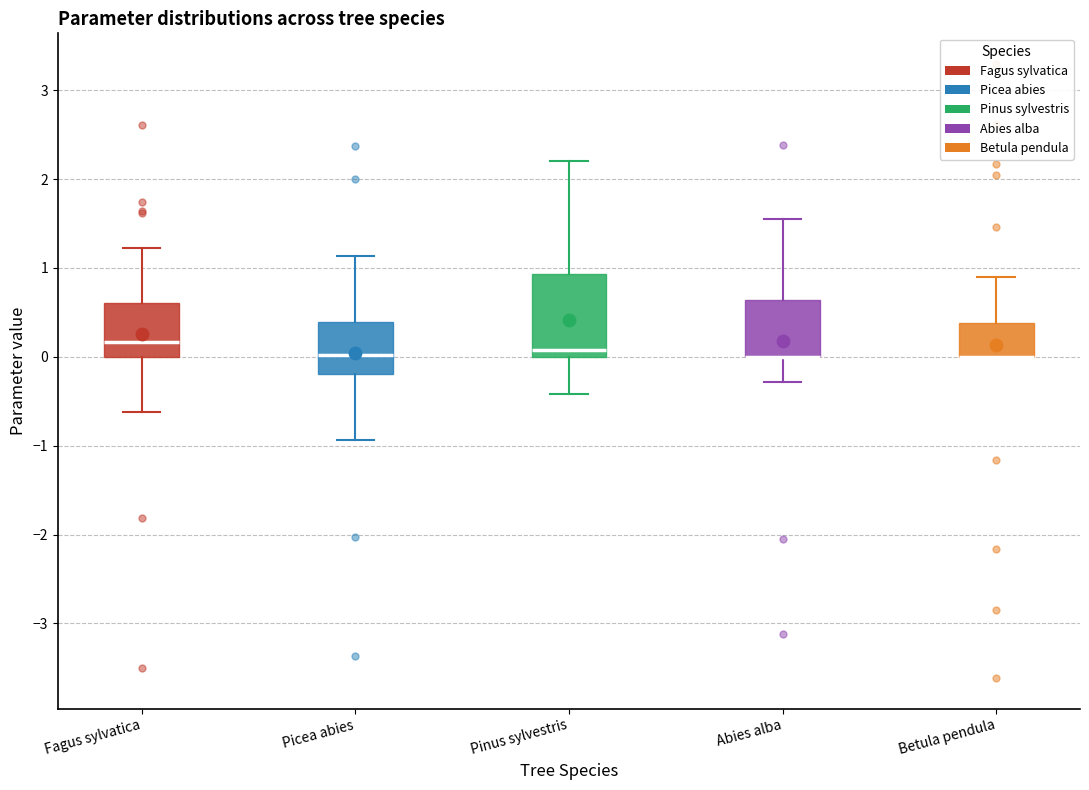

Reading left to right, read every box against the y-axis: the position of its median line, the range the box covers, and the ends of its whiskers. The values are not printed on the chart, so give them approximately, as read against the axis.

Fagus sylvatica: median 0.2, box 0.0 to 0.6, whiskers -0.6 to 1.2
Picea abies: median 0.0, box -0.2 to 0.4, whiskers -0.9 to 1.1
Pinus sylvestris: median 0.1, box 0.0 to 0.9, whiskers -0.4 to 2.2
Abies alba: median 0.0 (drawn on the box's lower edge), box 0.0 to 0.6, whiskers -0.3 to 1.6
Betula pendula: median 0.0 (drawn on the box's lower edge), box 0.0 to 0.4, whiskers 0.0 to 0.9